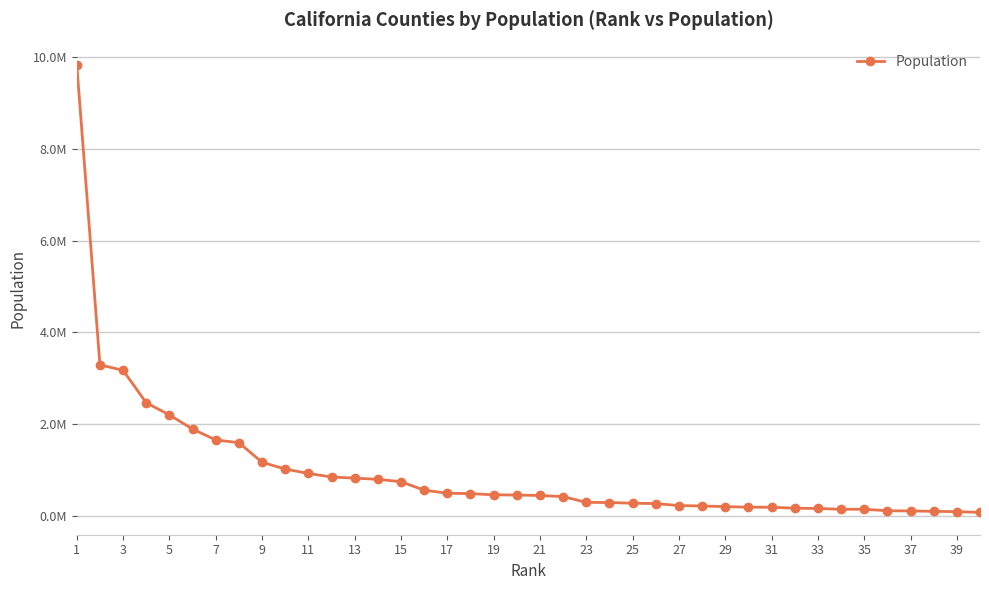

Where does the data first go above 446475?

1